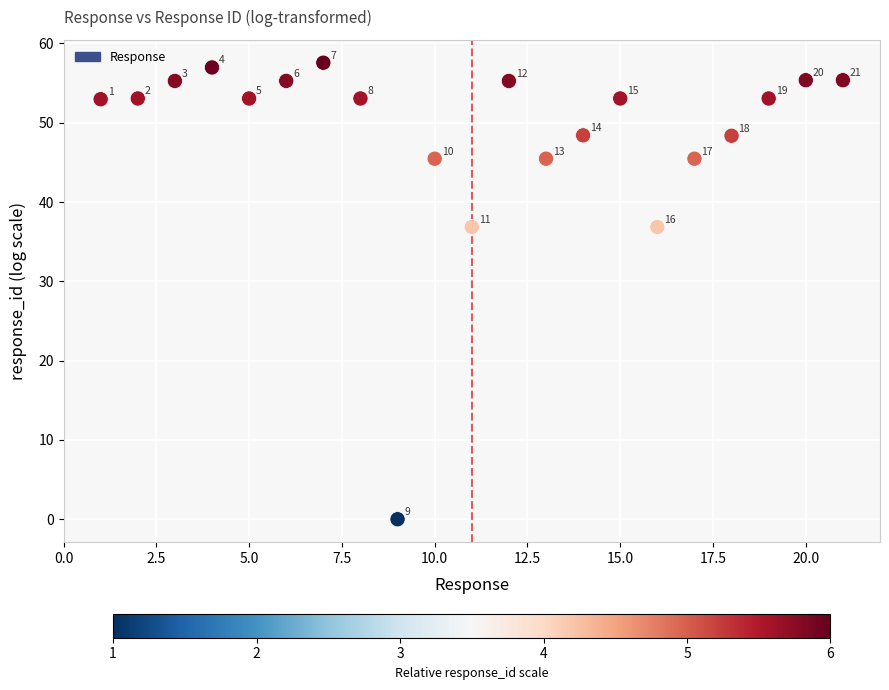

What is the range of Y values (max minus min)?

57.6